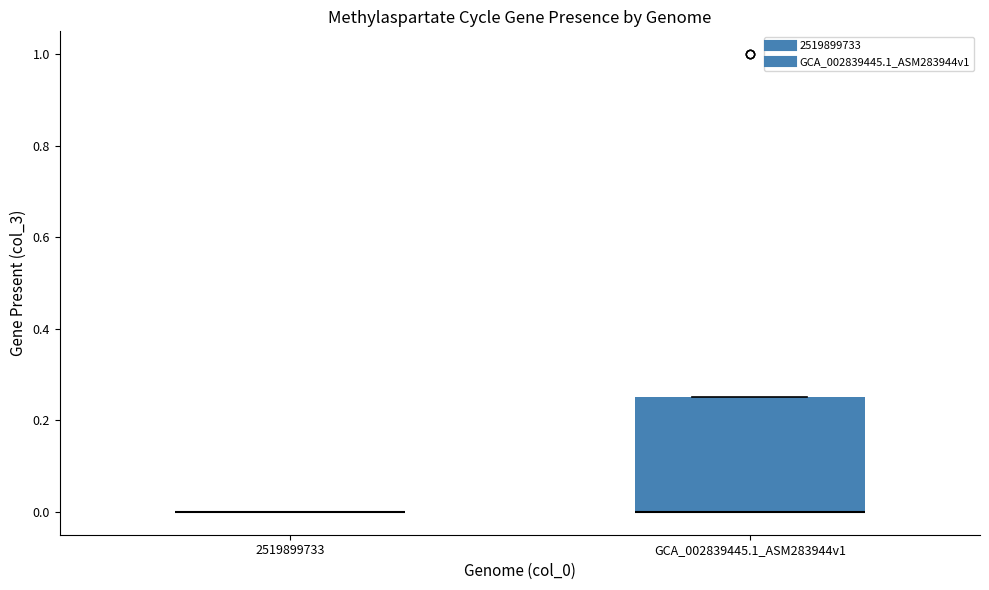

Which box is the tallest, from its lower edge to its upper edge?

GCA_002839445.1_ASM283944v1